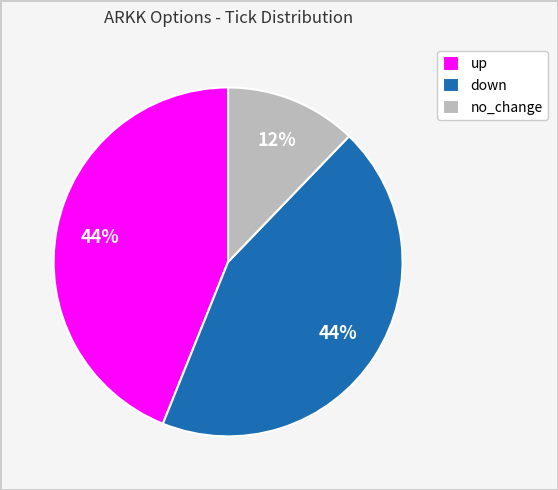

Which slice is the smallest?

no_change